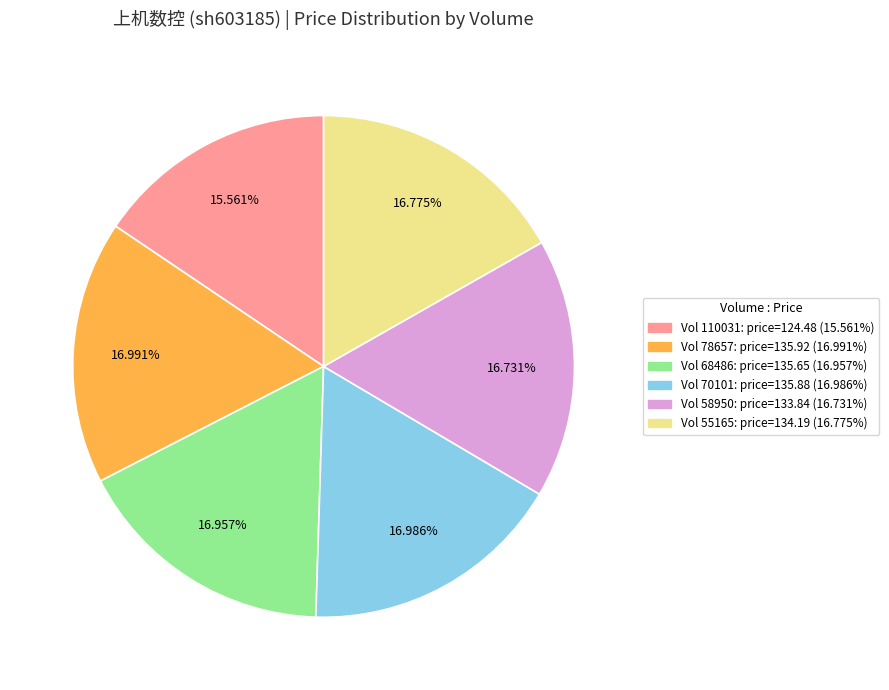

Does any single category account for the majority?

No